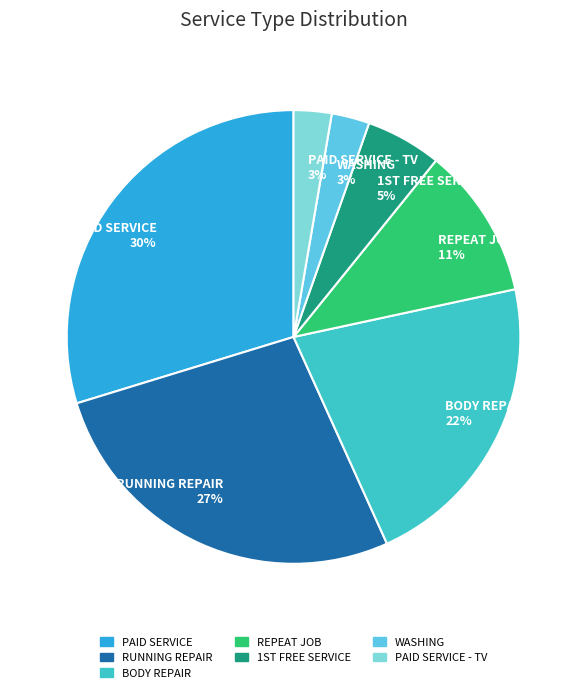

To the nearest percent, what is the difference between the WASHING 3% and REPEAT JOB 11% slice percentages?

8%